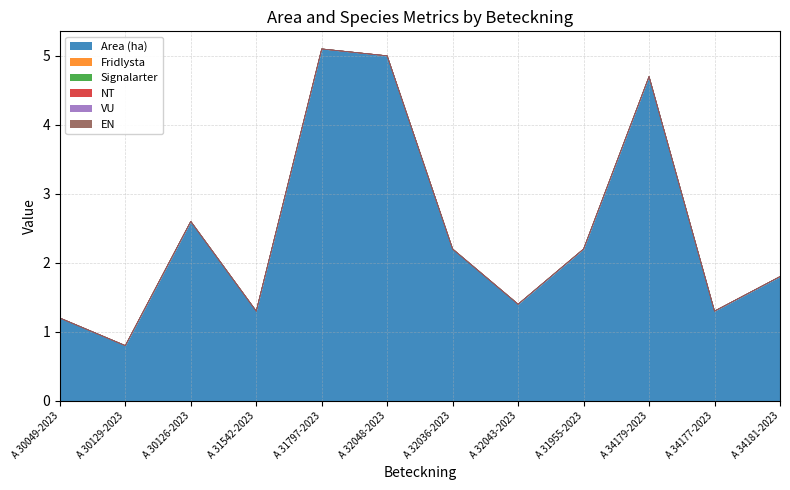

True or false: Fridlysta and VU intersect in this chart.

False